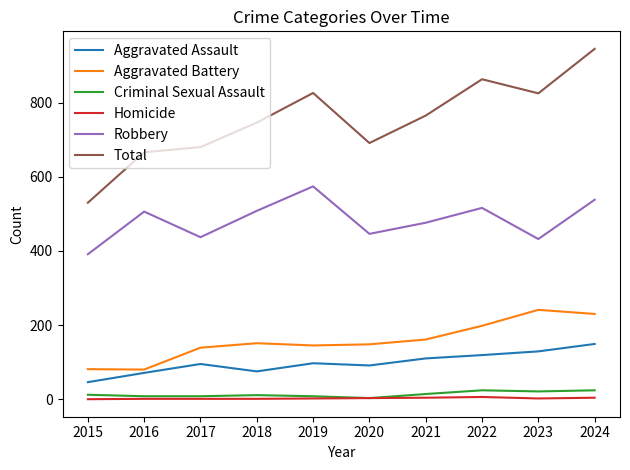

How many Criminal Sexual Assault values are between 8 and 21?

7